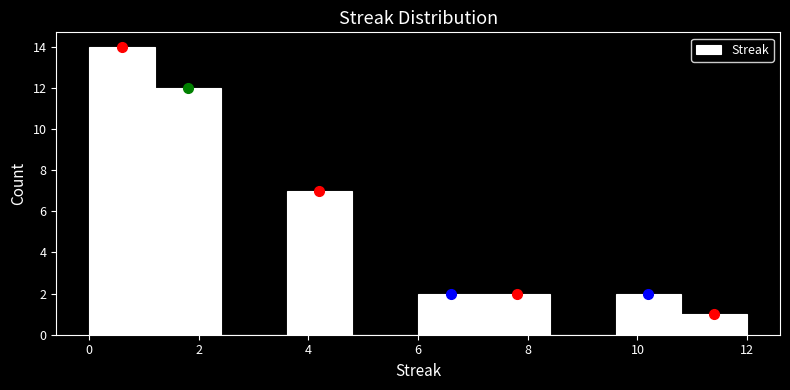

Reading left to right, list every bar in this chart as the range it spans on the x-axis followed by its height. The values are not printed on the chart, so give them approximately, as read against the axis.

0.0 to 1.2: 14
1.2 to 2.4: 12
2.4 to 3.6: 0
3.6 to 4.8: 7
4.8 to 6.0: 0
6.0 to 7.2: 2
7.2 to 8.4: 2
8.4 to 9.6: 0
9.6 to 10.8: 2
10.8 to 12.0: 1